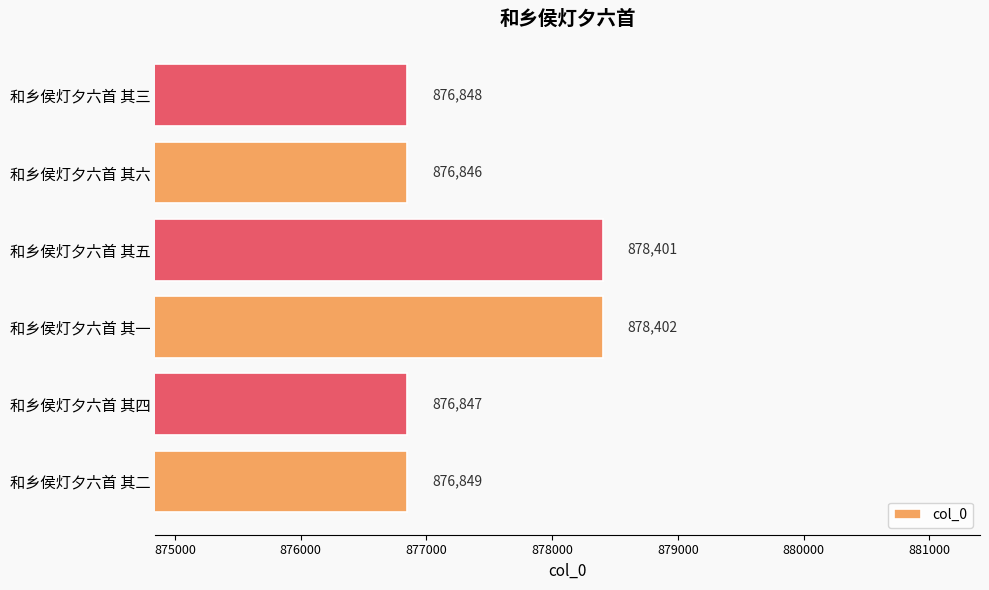

Where is the data nearest to the value 877624?

和乡侯灯夕六首 其二